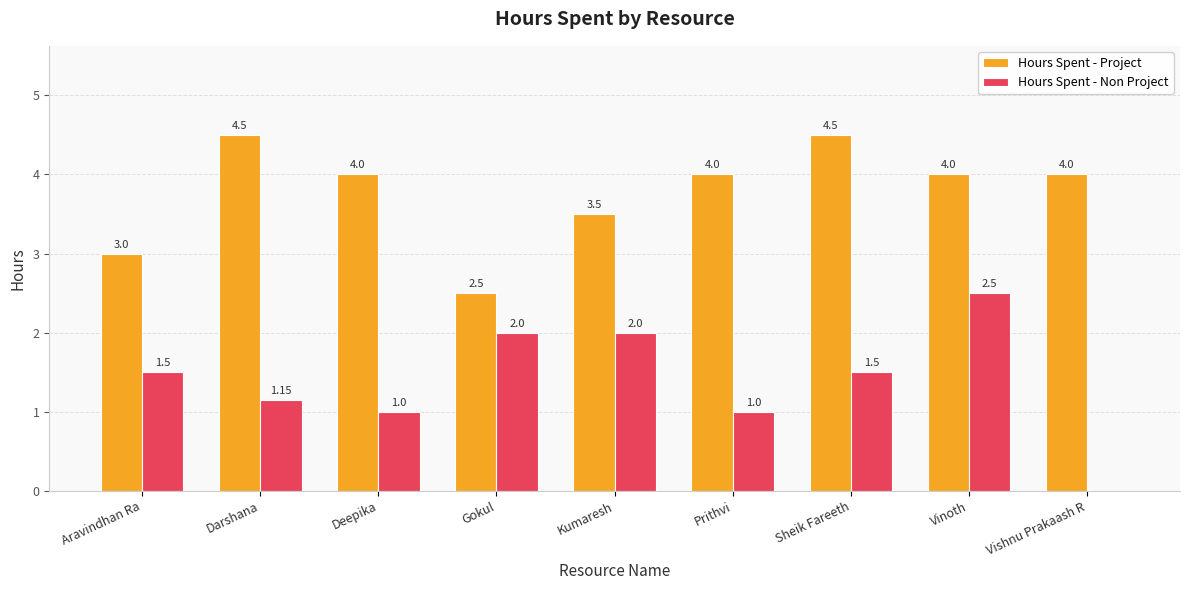

Where is Hours Spent - Project nearest to the value 3?

Aravindhan Ra